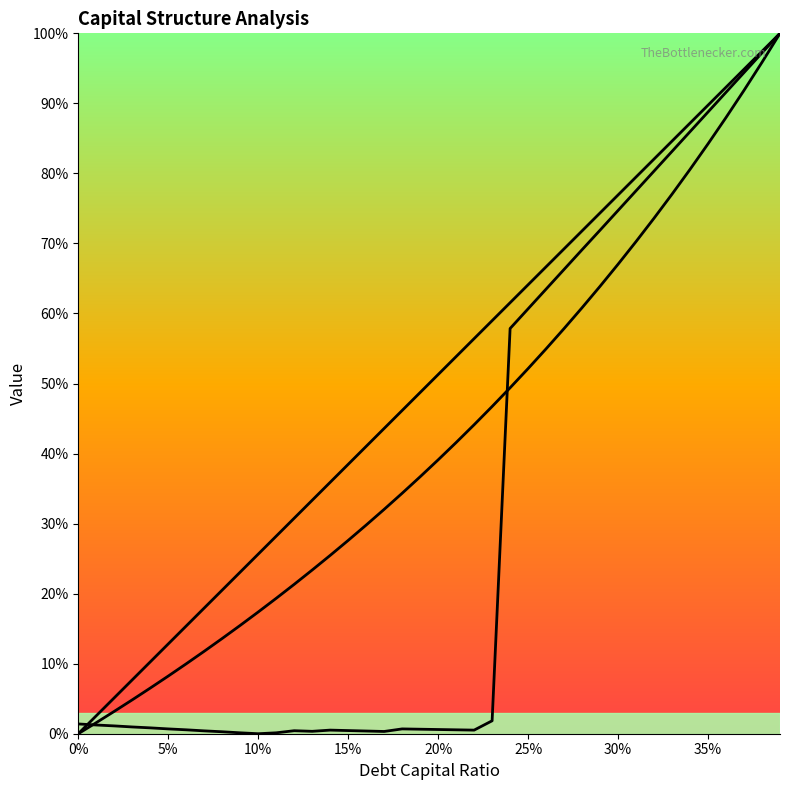

How many interior local valleys does the cost_capital series have?

4